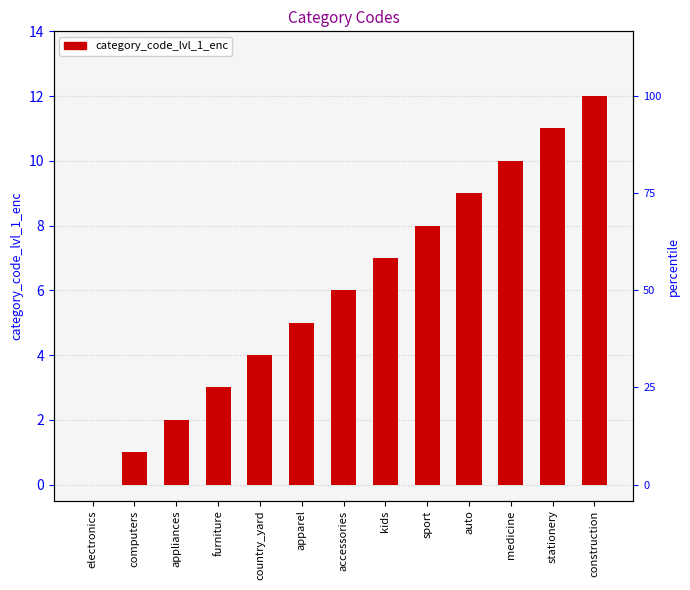

Does the chart contain stacked bars?

No